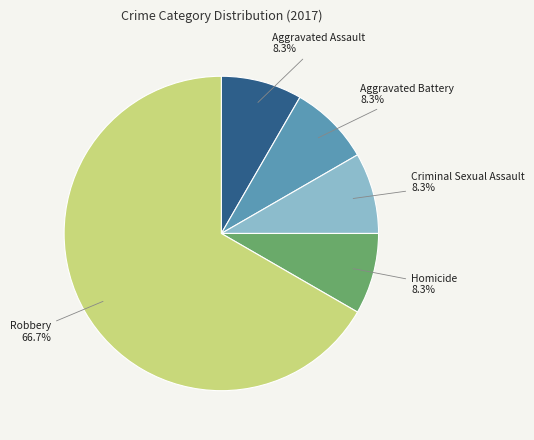

To the nearest percent, what is the average slice percentage?

20%